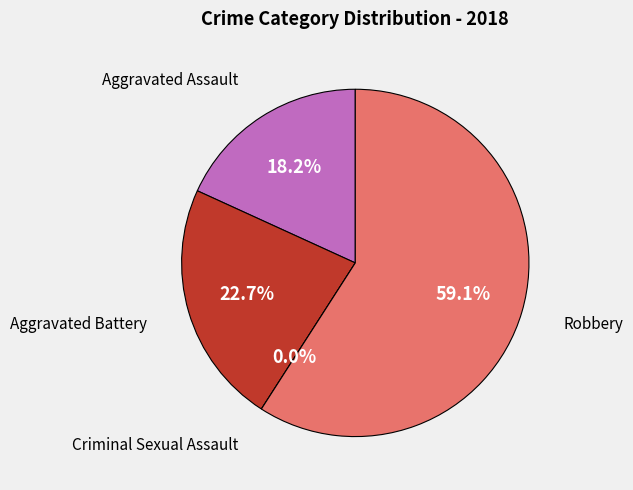

To the nearest percent, what is the difference between the largest and smallest slice percentages?

59%